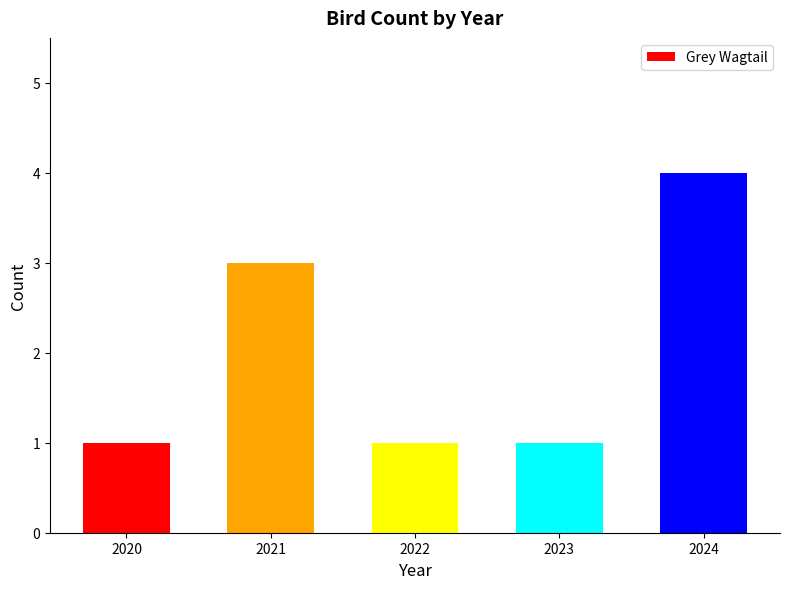

Approximately how many times larger is the value at 2024 compared to 2023?

4.0